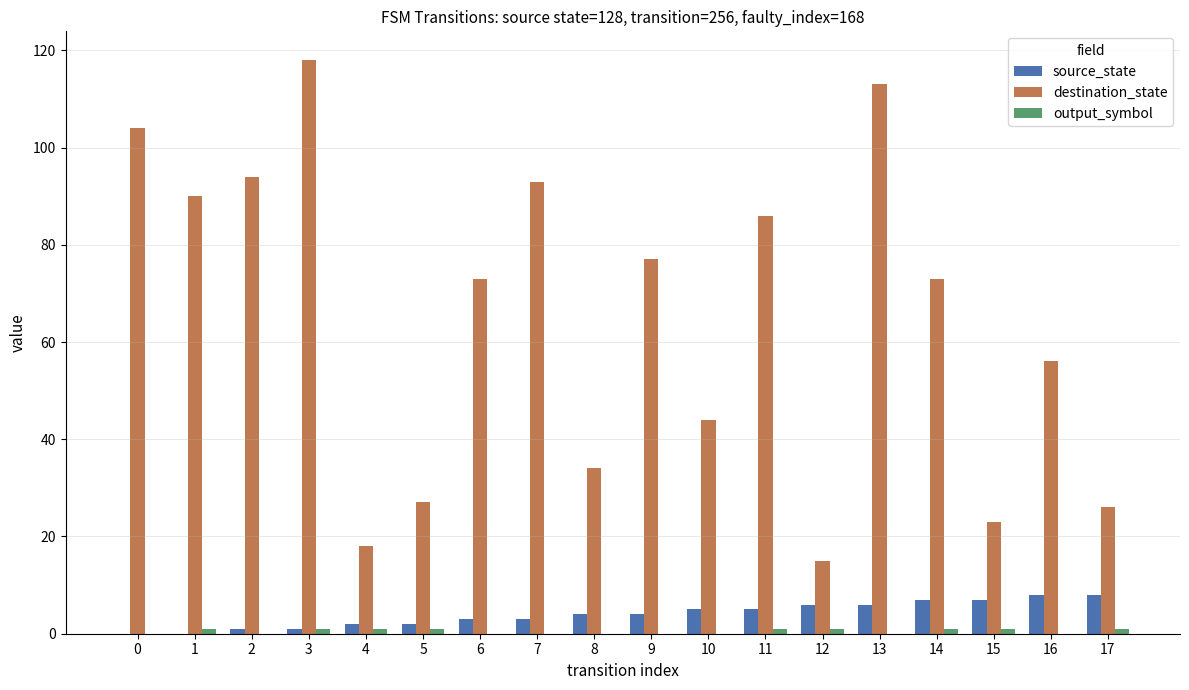

The value of source_state at 13 is 6. True or false?

True